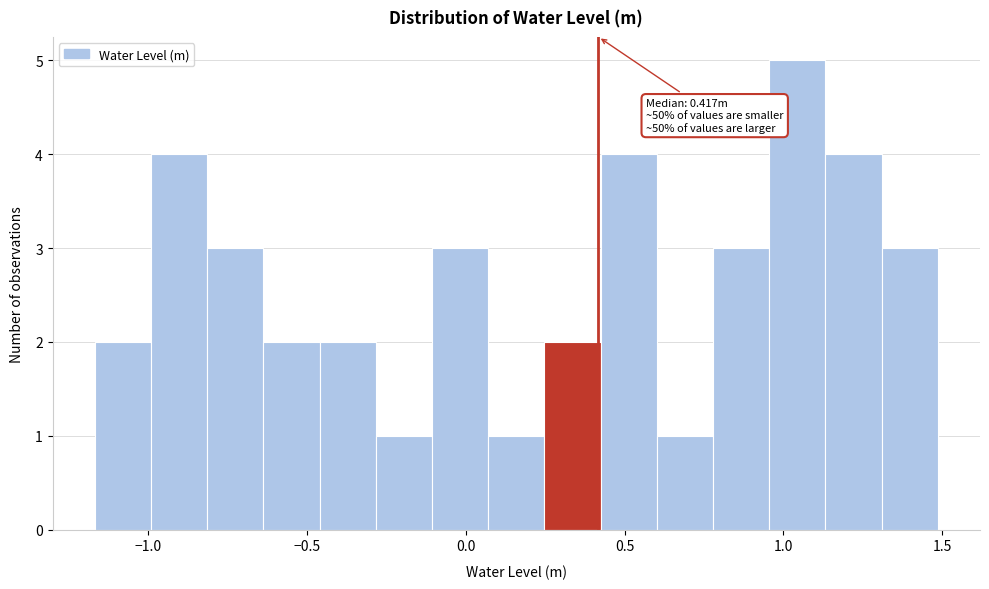

Read against the x-axis, roughly where is the centre of the tallest bar?

1.05